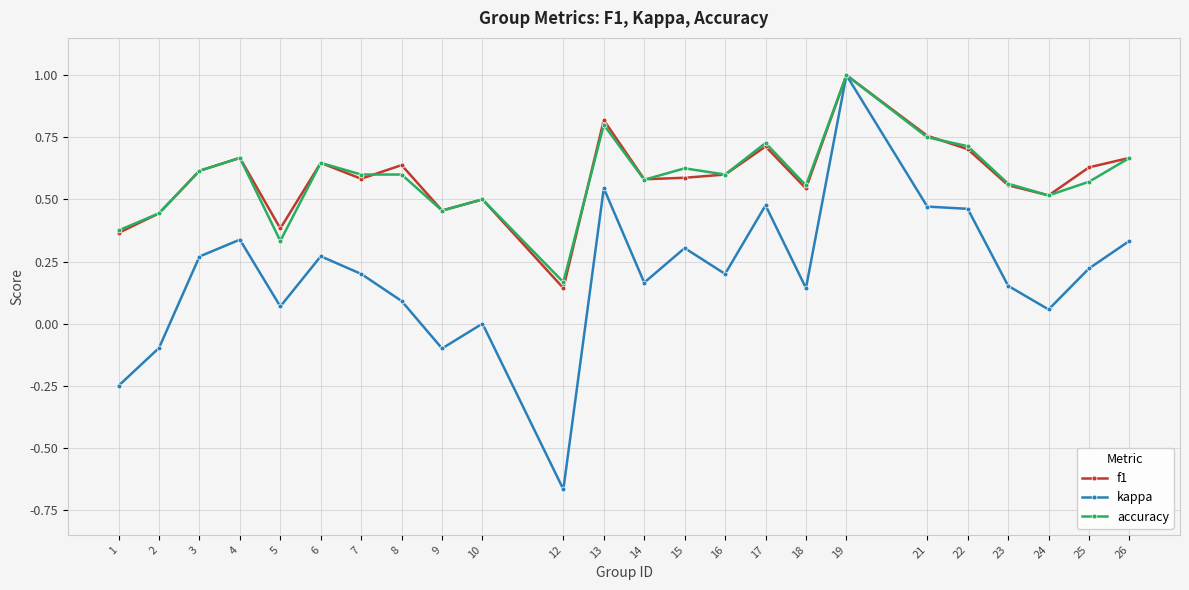

At which category is the sum across all series the highest?

19